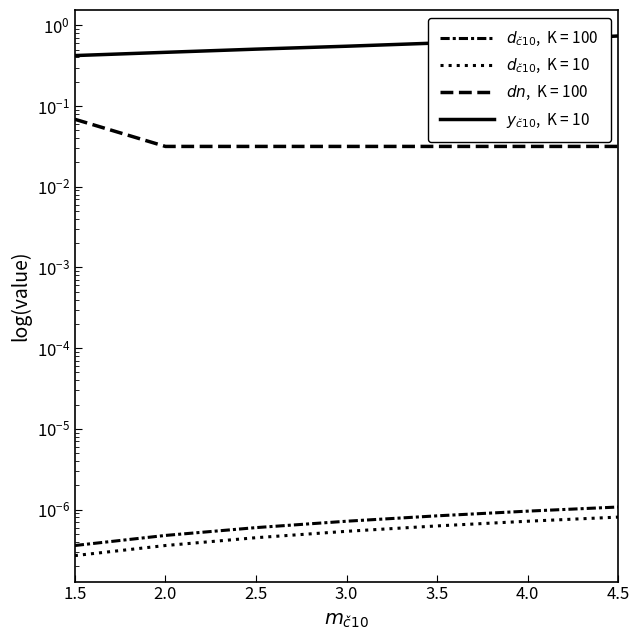

Which series has the widest spread of values?

d_č10